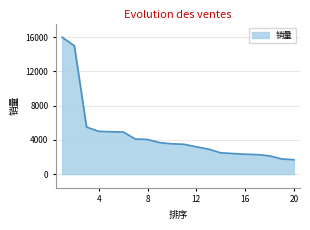

How many lines are shown in the chart?

1